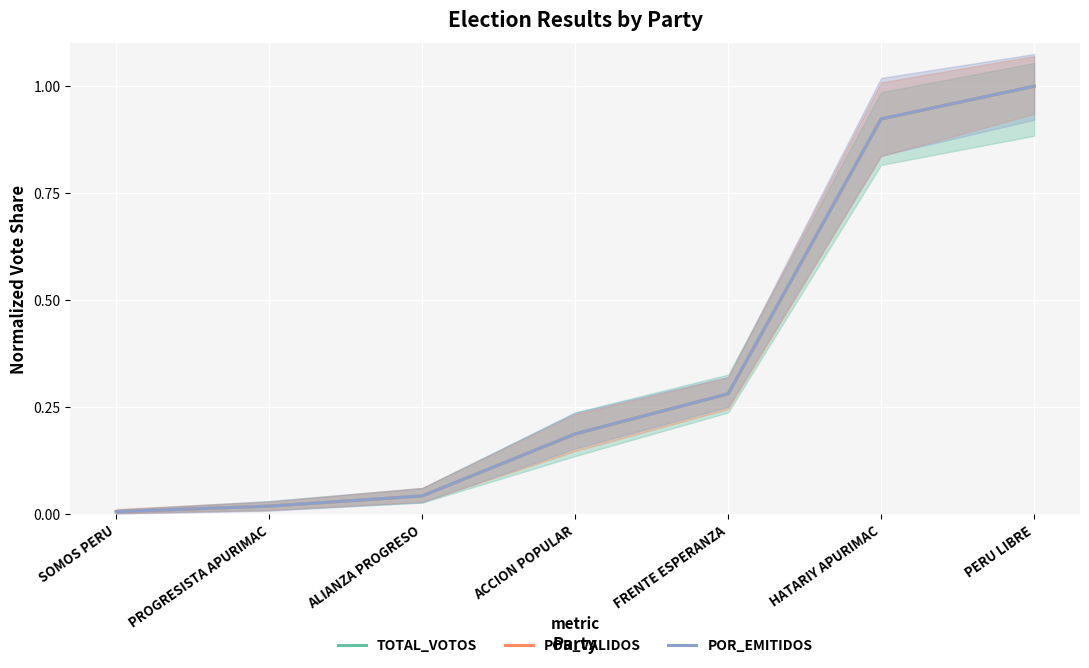

What is the maximum value for TOTAL_VOTOS?

1.0